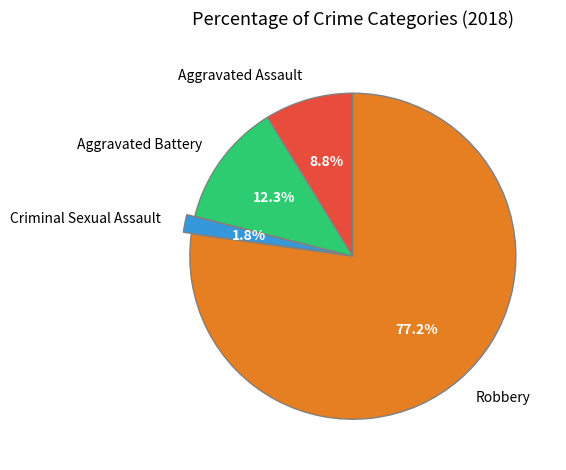

Is there a majority slice in this chart?

Yes